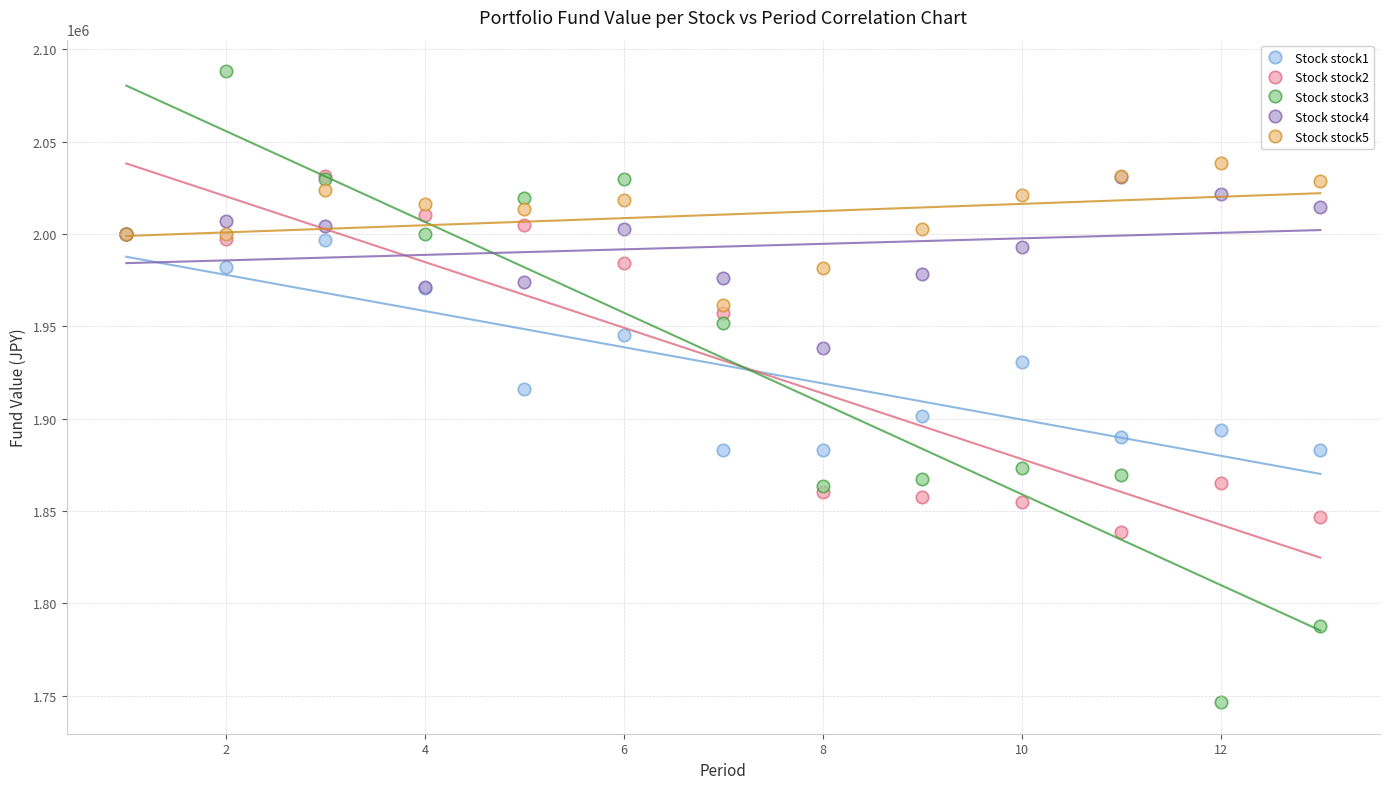

What are all the series names shown in the legend?

Stock stock1, Stock stock2, Stock stock3, Stock stock4, Stock stock5